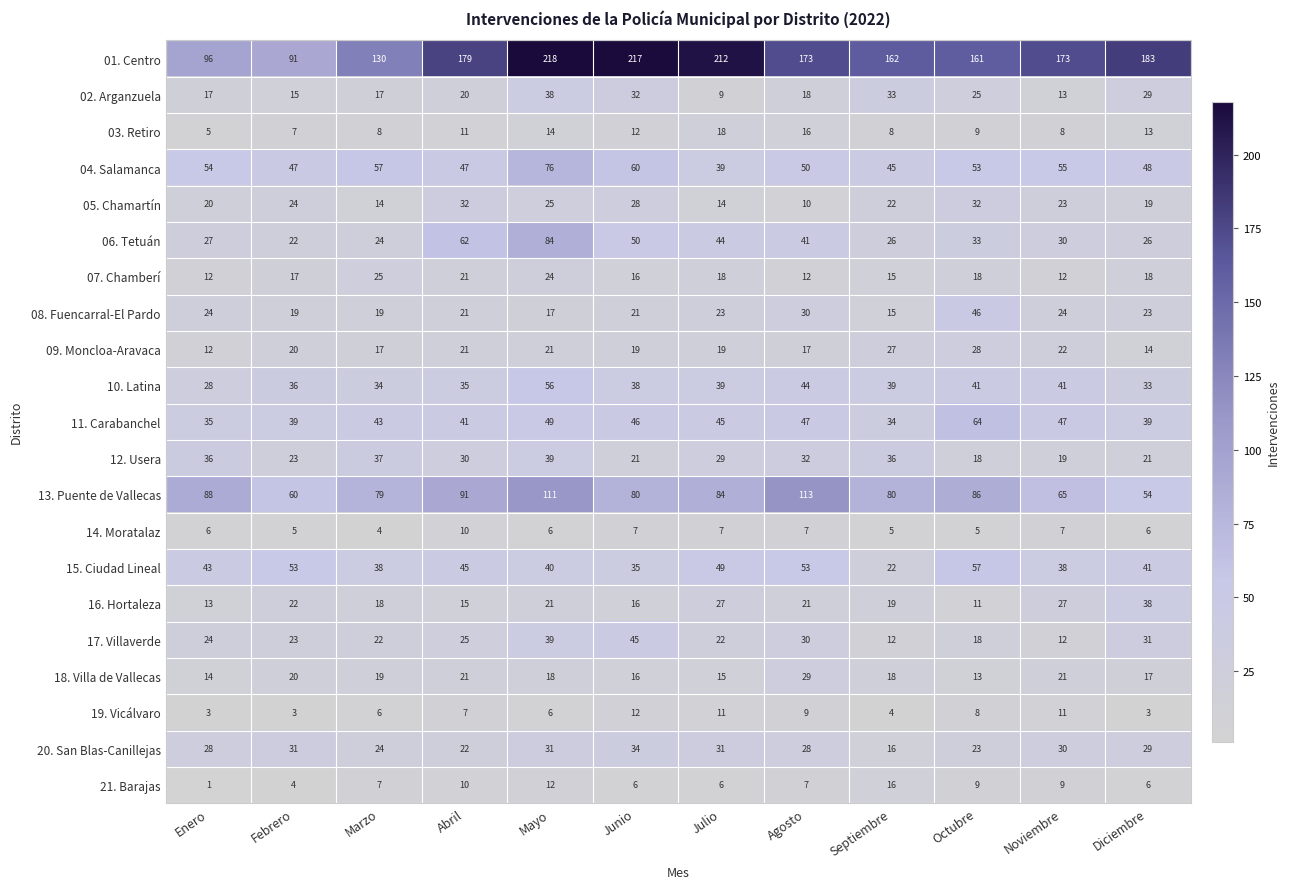

Is it true that 09. Moncloa-Aravaca equals 19 at Julio?

True